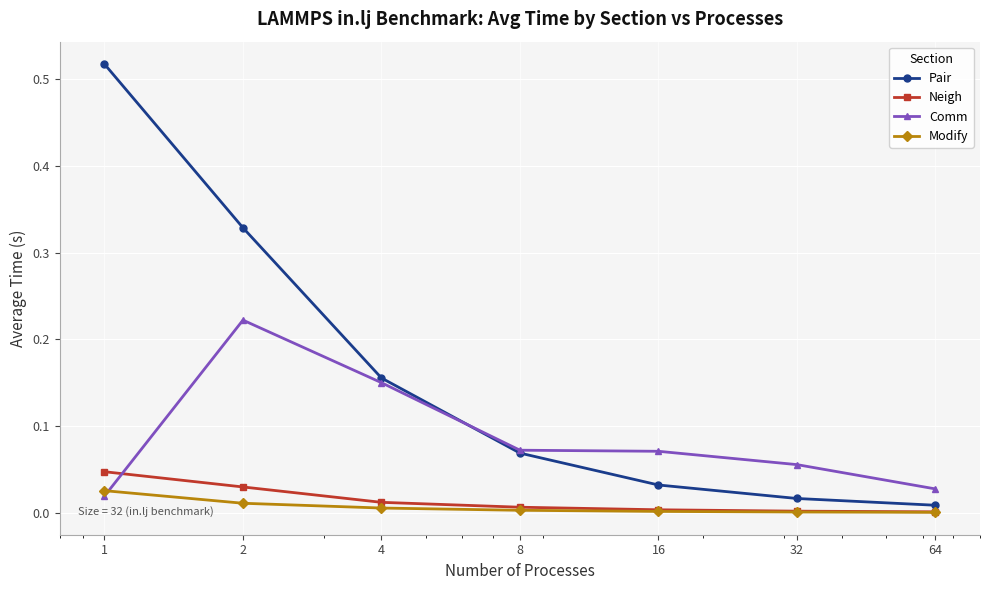

Which series has the largest range (max minus min)?

Pair